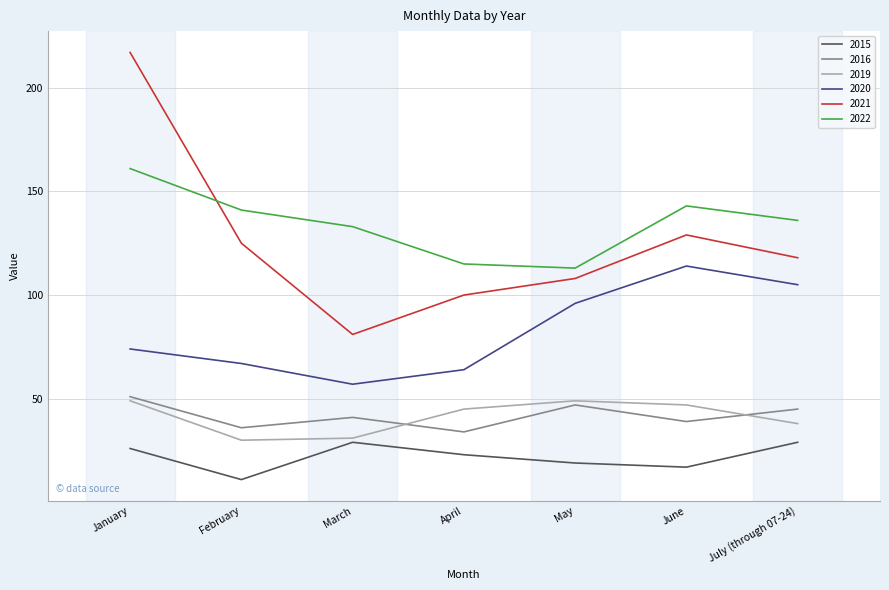

Which series has the widest spread of values?

2021